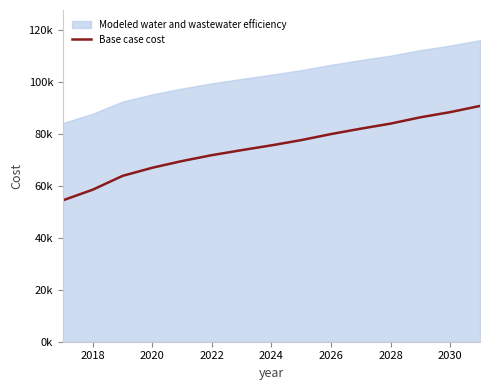

How many categories are shown in the chart?

15